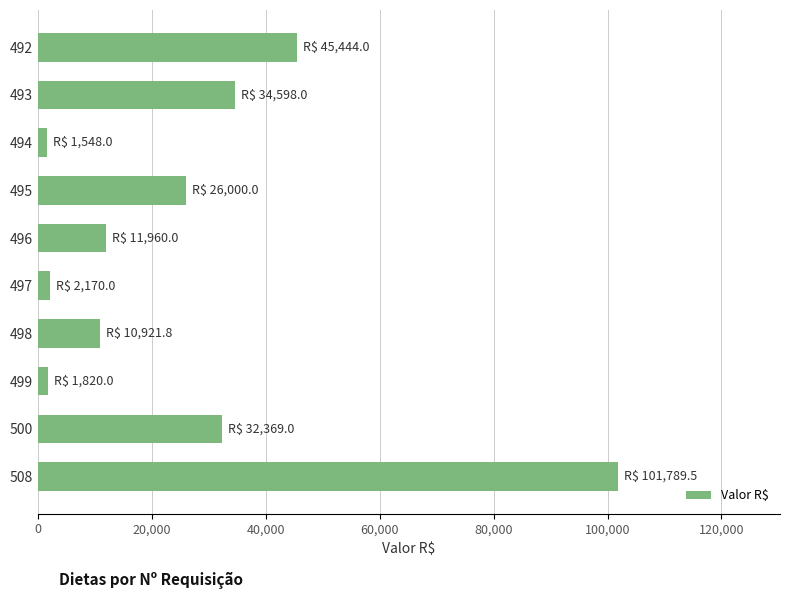

What is the difference between the maximum and minimum values?

100241.5